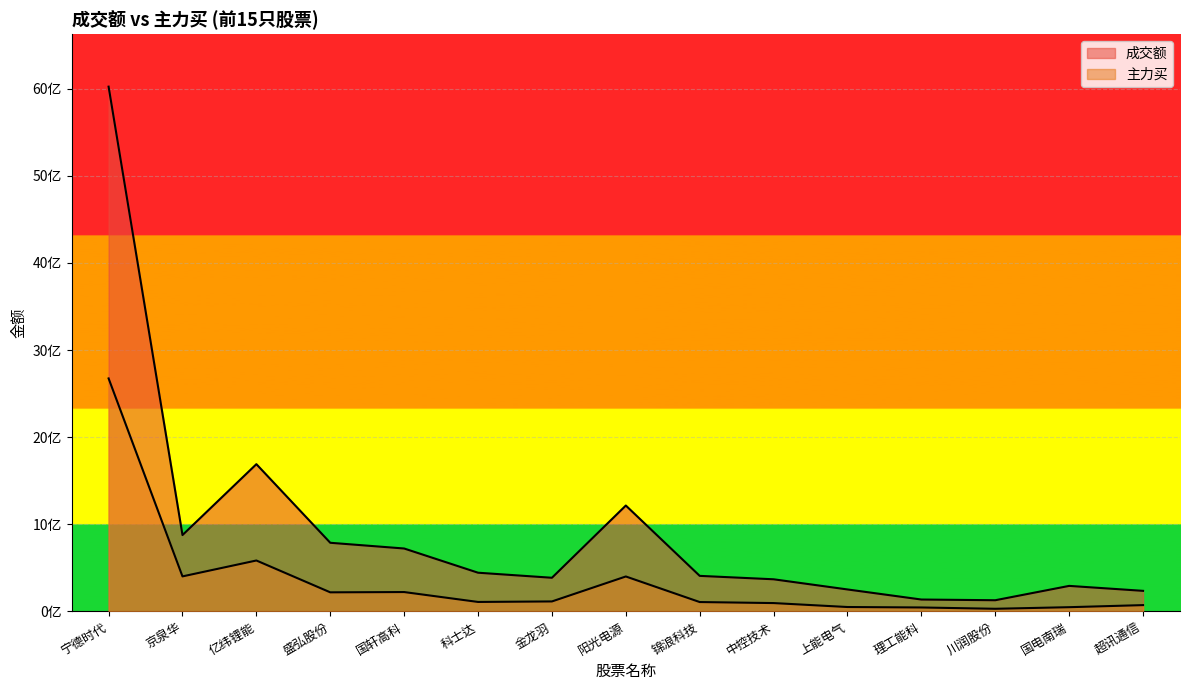

At which label is 成交额 closest to 3076647783?

亿纬锂能